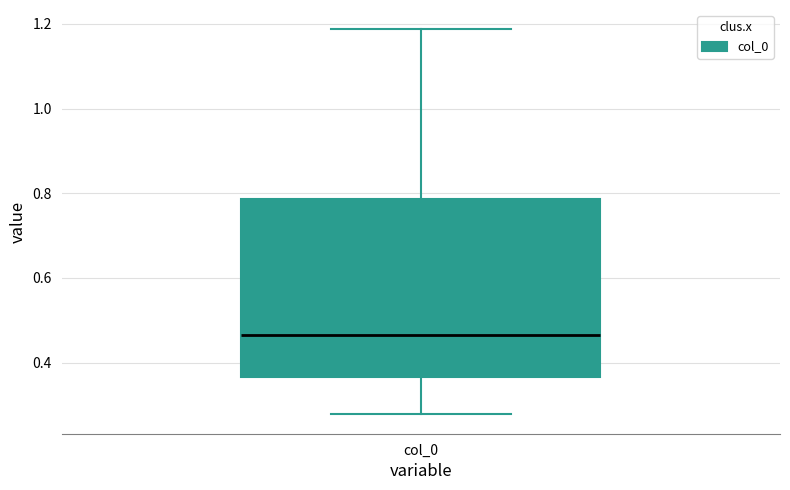

Transcribe this box plot: give where the median line is, the range the box spans, and where the two whiskers end, as read against the y-axis. The values are not printed on the chart, so give them approximately, as read against the axis.

median 0.46, box 0.36 to 0.78, whiskers 0.28 to 1.18